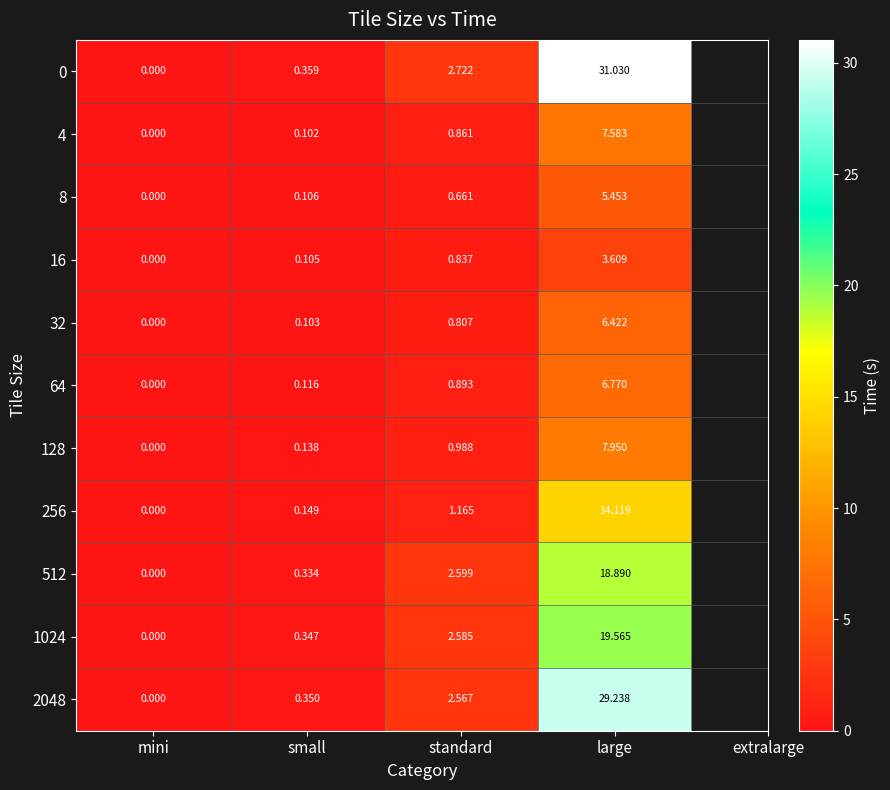

At which category is the sum across all series the highest?

large